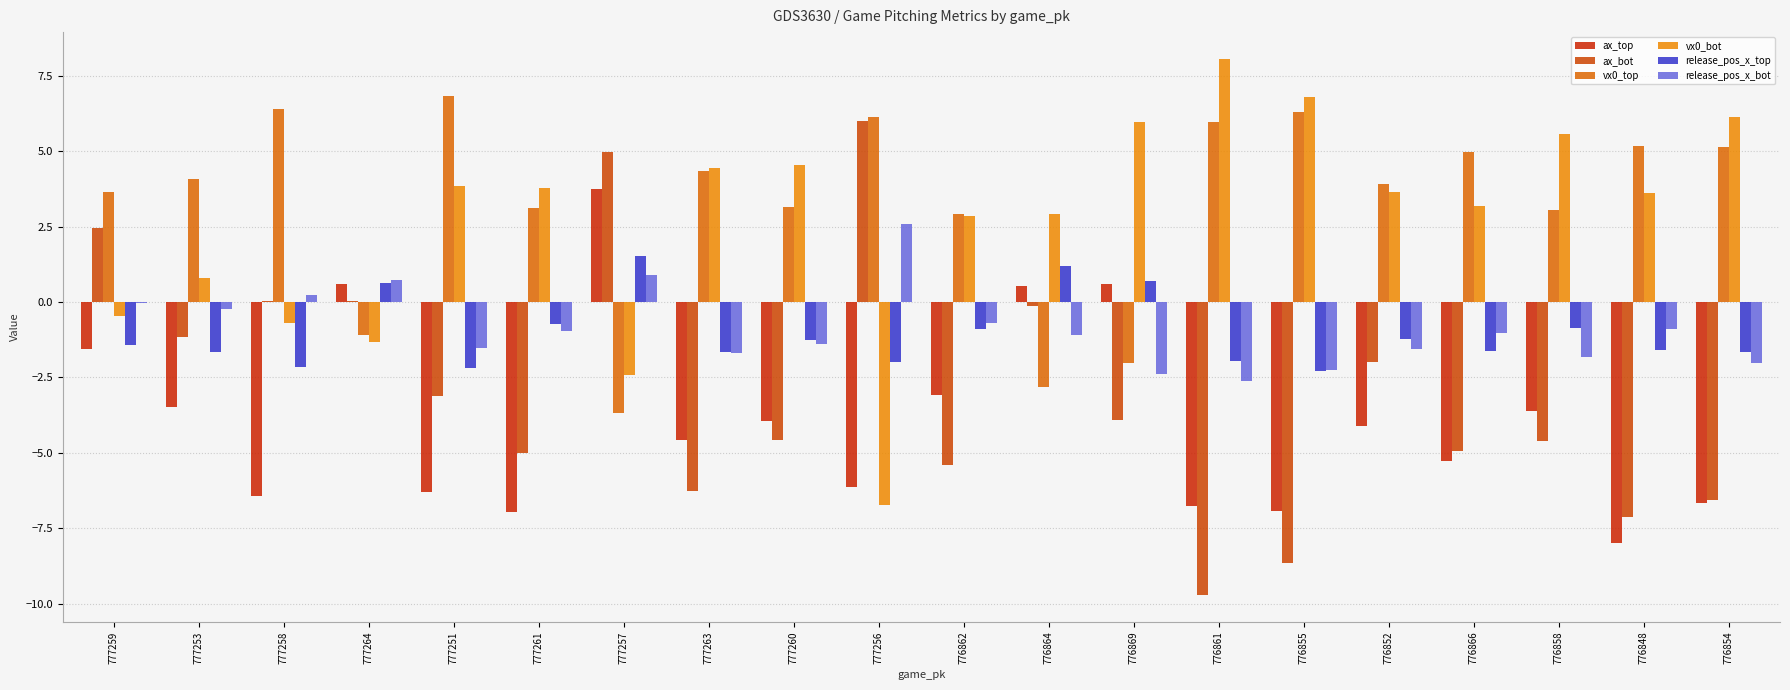

What is the minimum value shown in the chart?

-9.7